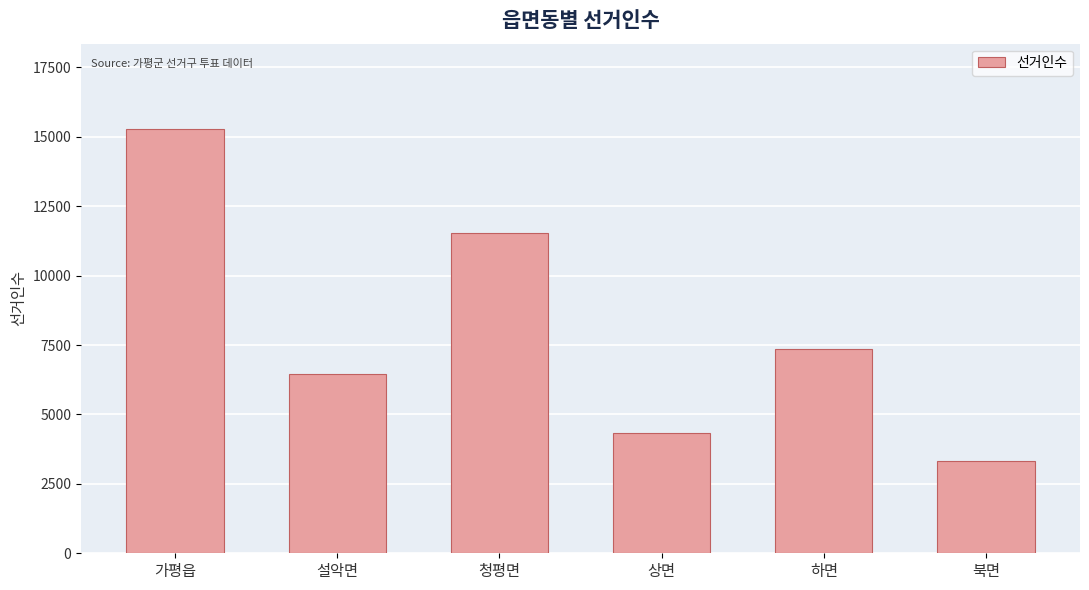

Reading right to left, what are all the values shown in this chart?

3310	7353	4332	11538	6470	15296